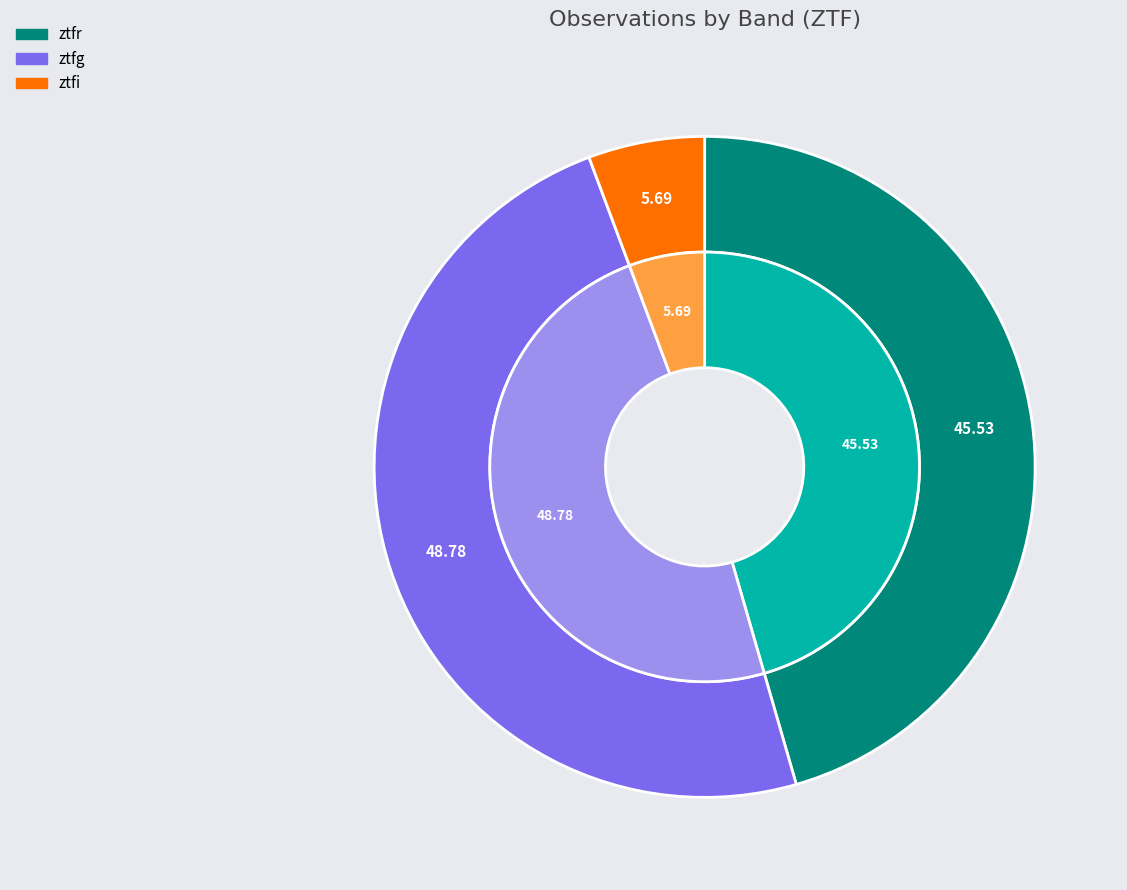

How many slices are in this pie chart?

3